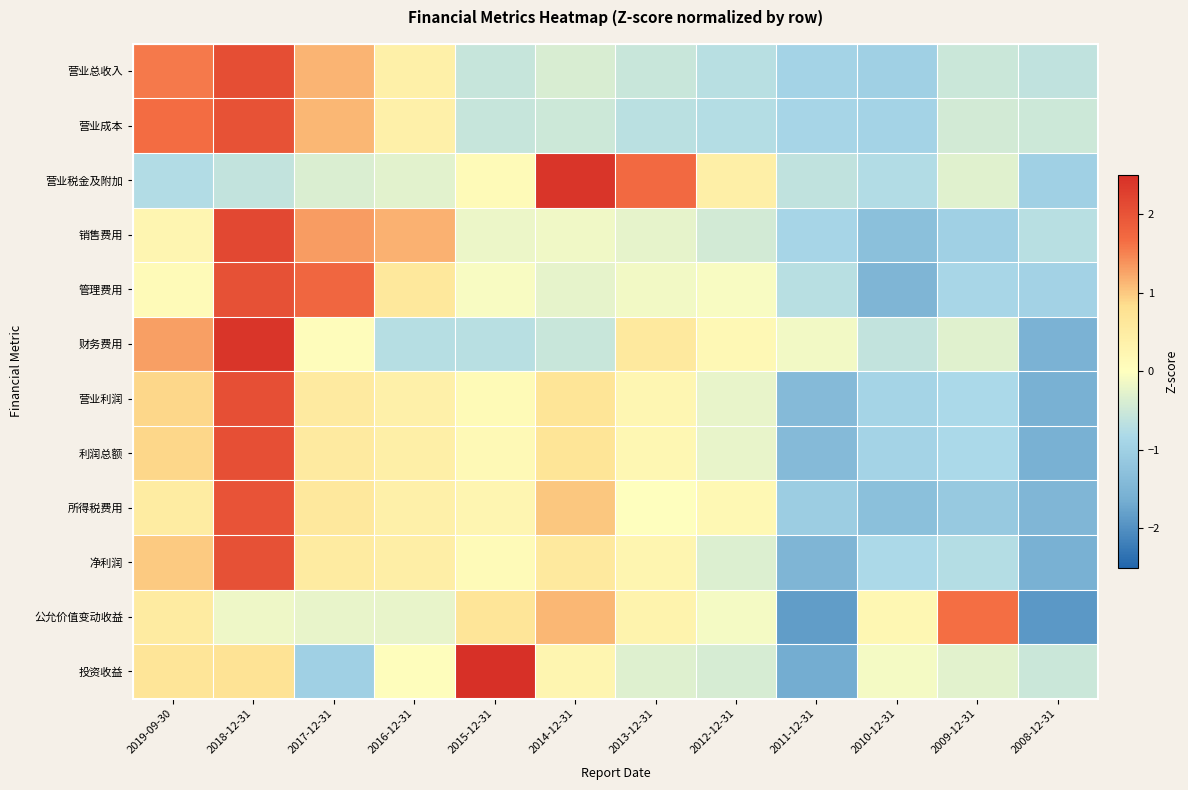

At which category does the chart reach its peak across all series?

2015-12-31